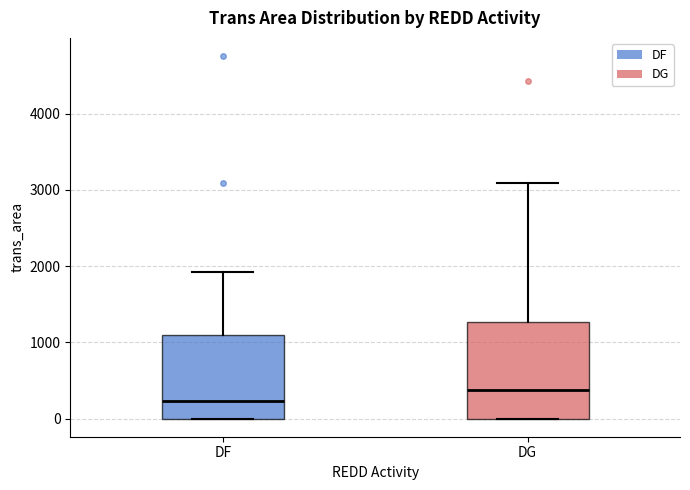

Comparing the boxes themselves (not the whiskers), which one is the tallest?

DG